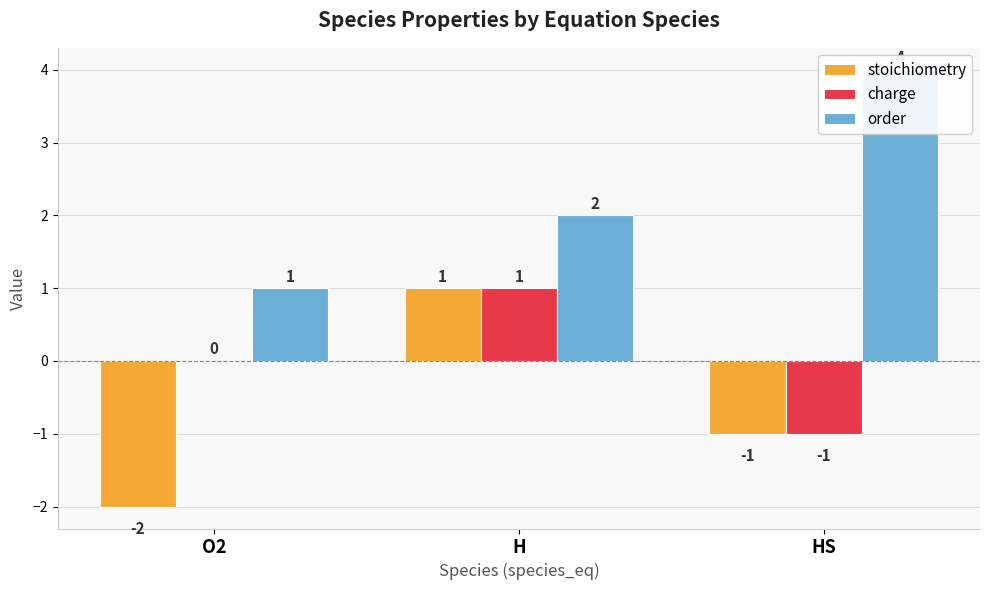

How many values in stoichiometry are below zero?

2